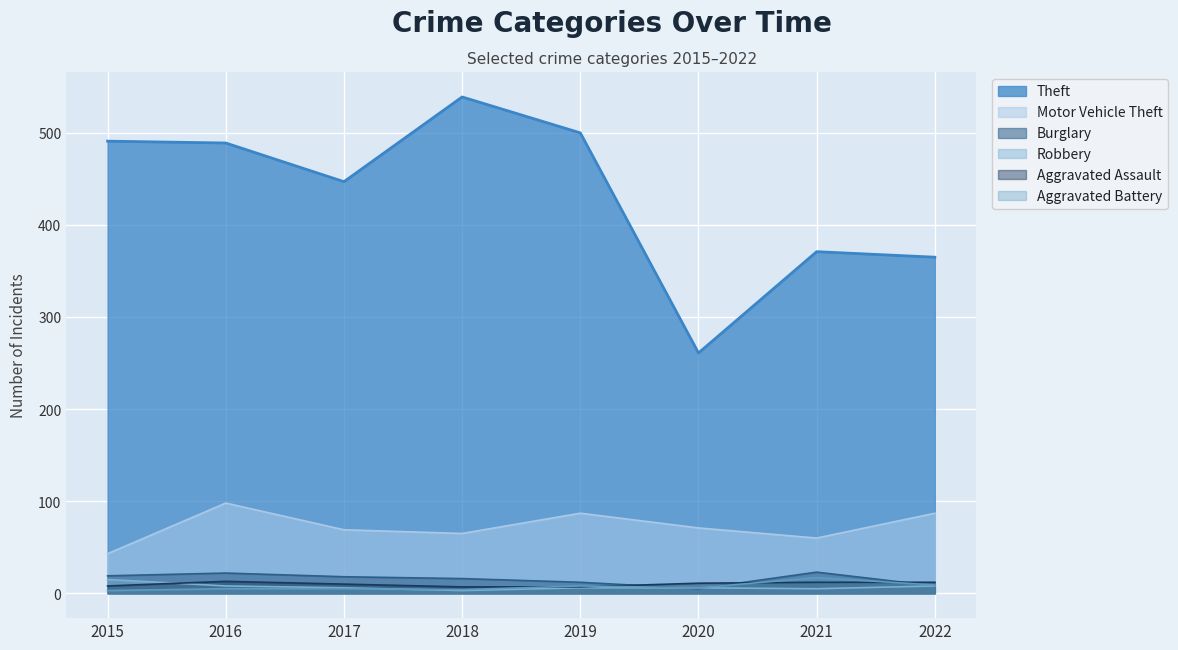

At which label does Aggravated Assault first exceed 11?

2016